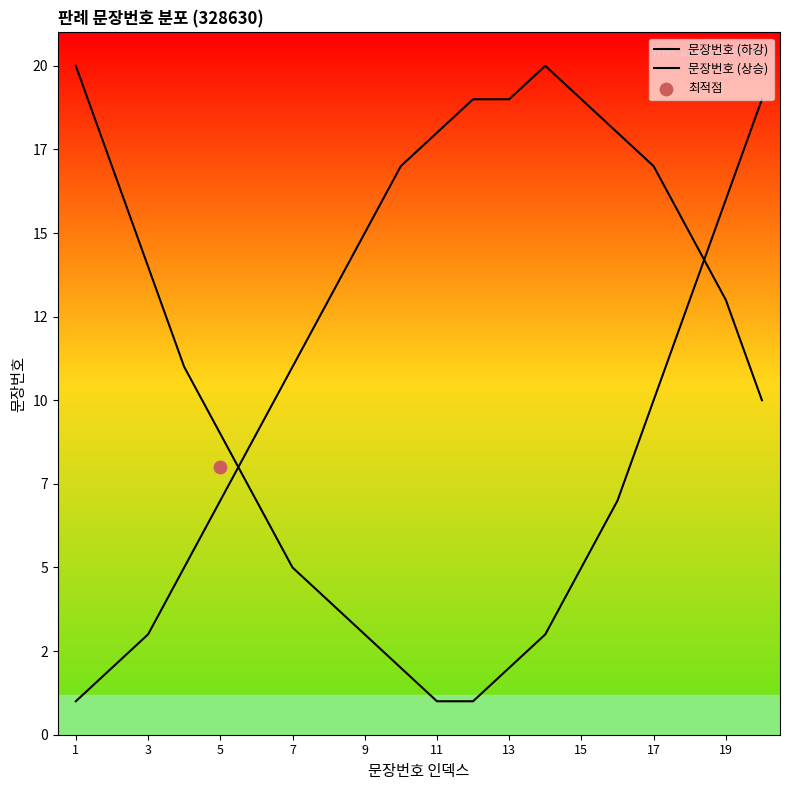

Which series reaches the maximum Y coordinate?

문장번호 (하강)